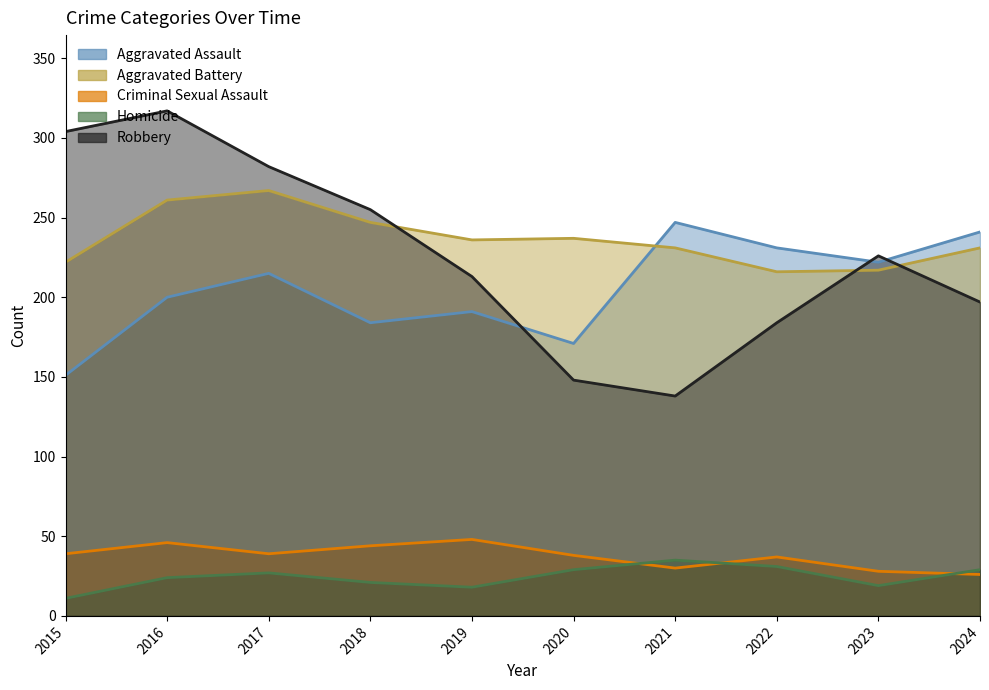

True or false: Criminal Sexual Assault and Aggravated Battery intersect in this chart.

False